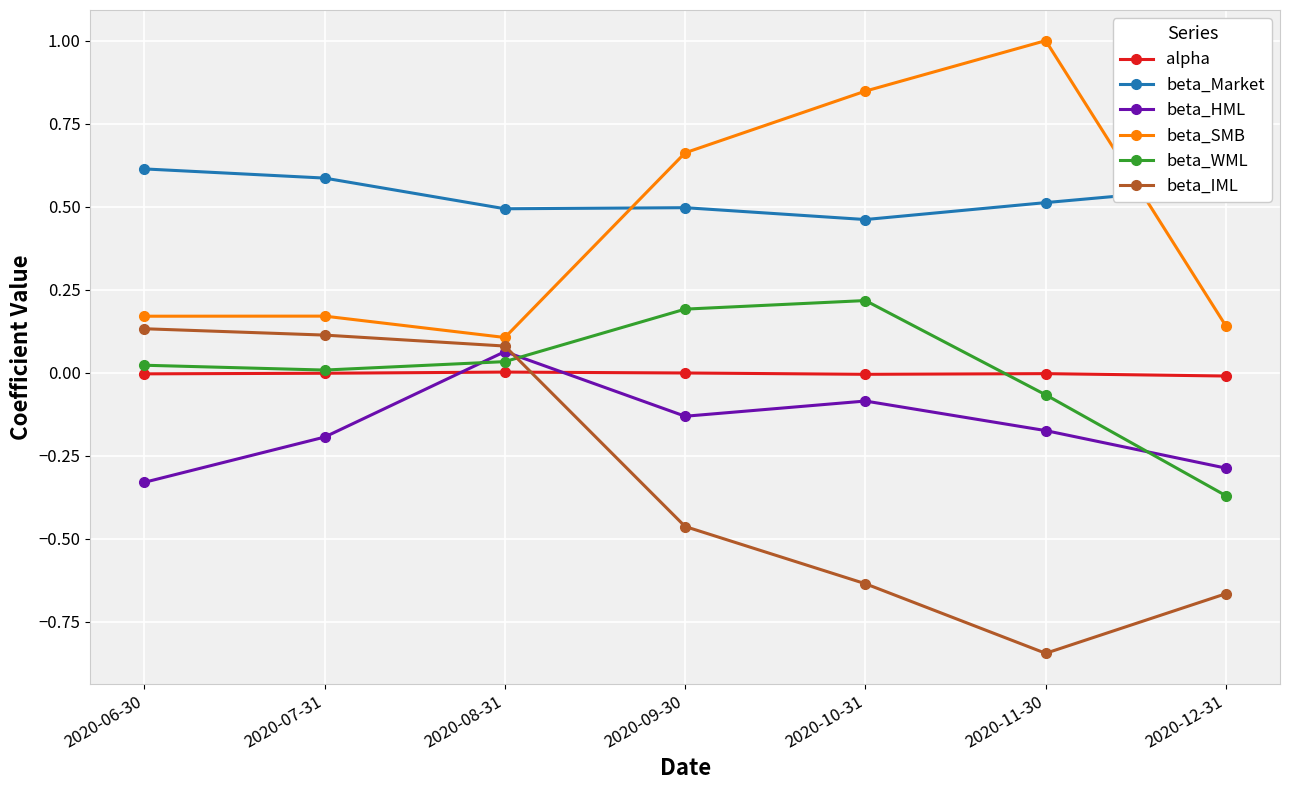

How many categories are shown in the chart?

7